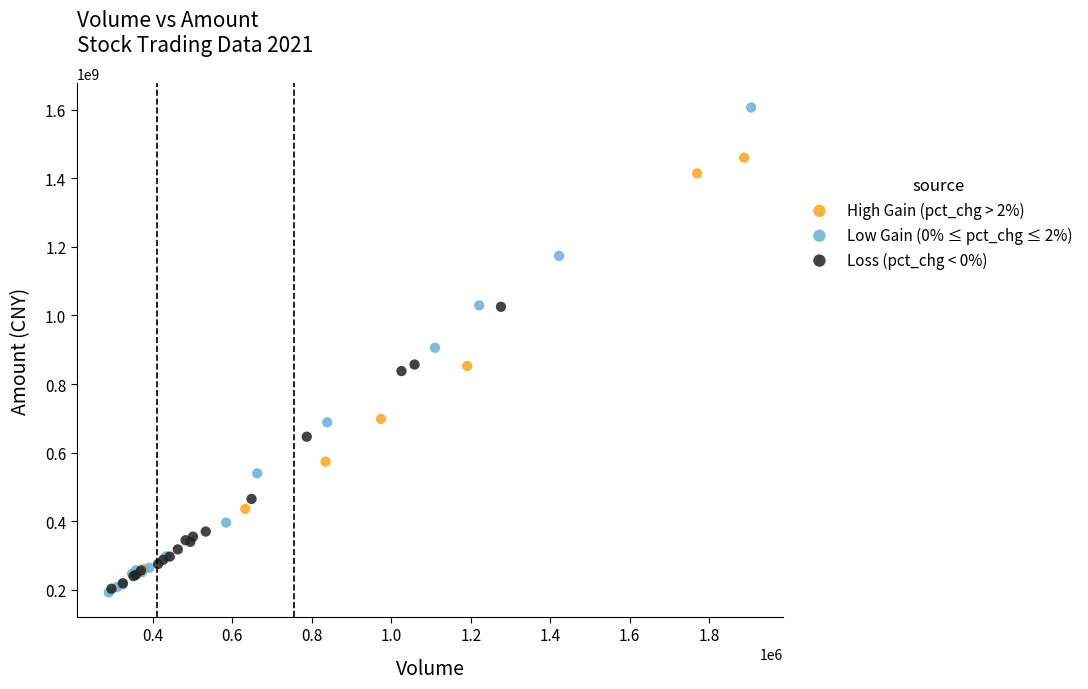

Which series has the widest spread of Y values?

Low Gain (0% ≤ pct_chg ≤ 2%)